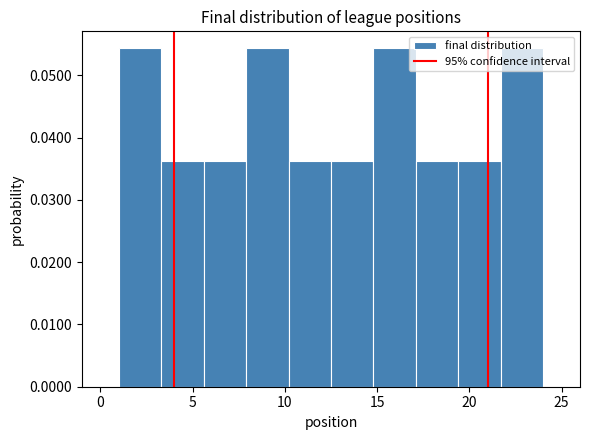

Reading left to right, transcribe this chart: for each bar, give the range it covers on the x-axis and its height. Neither the bar edges nor the heights are printed on the chart, so give them approximately, as read against the axes.

1.0 to 3.3: 0.054
3.3 to 5.6: 0.036
5.6 to 7.9: 0.036
7.9 to 10.2: 0.054
10.2 to 12.5: 0.036
12.5 to 14.8: 0.036
14.8 to 17.1: 0.054
17.1 to 19.4: 0.036
19.4 to 21.7: 0.036
21.7 to 24.0: 0.054